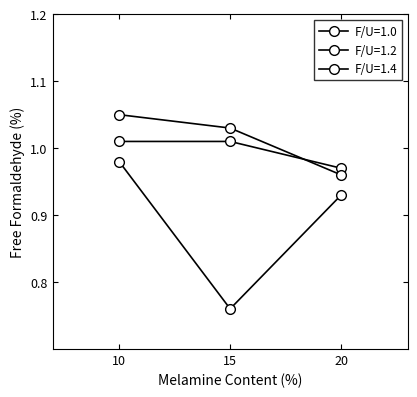

At which category is the sum across all series the highest?

10